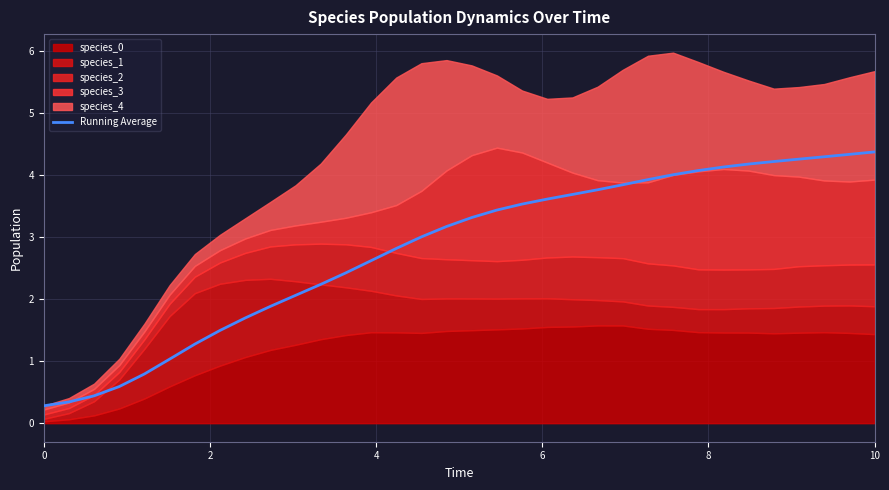

What is the maximum value for Running Average?

4.4